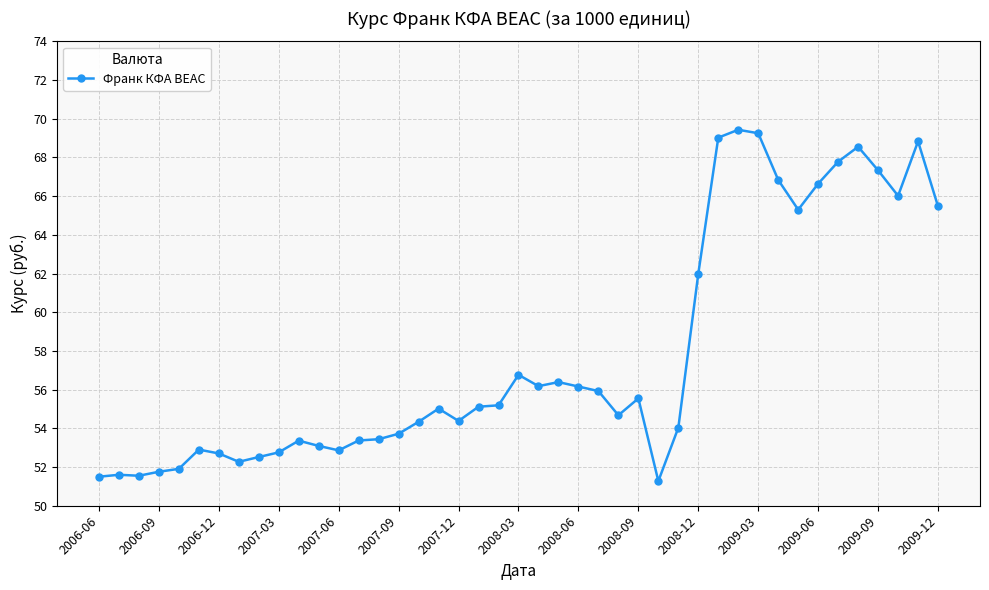

What is the smallest value displayed?

51.3